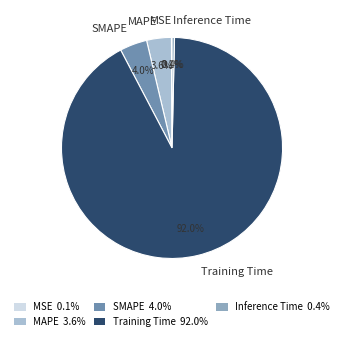

To the nearest percent, what percentage of the pie is SMAPE?

4%